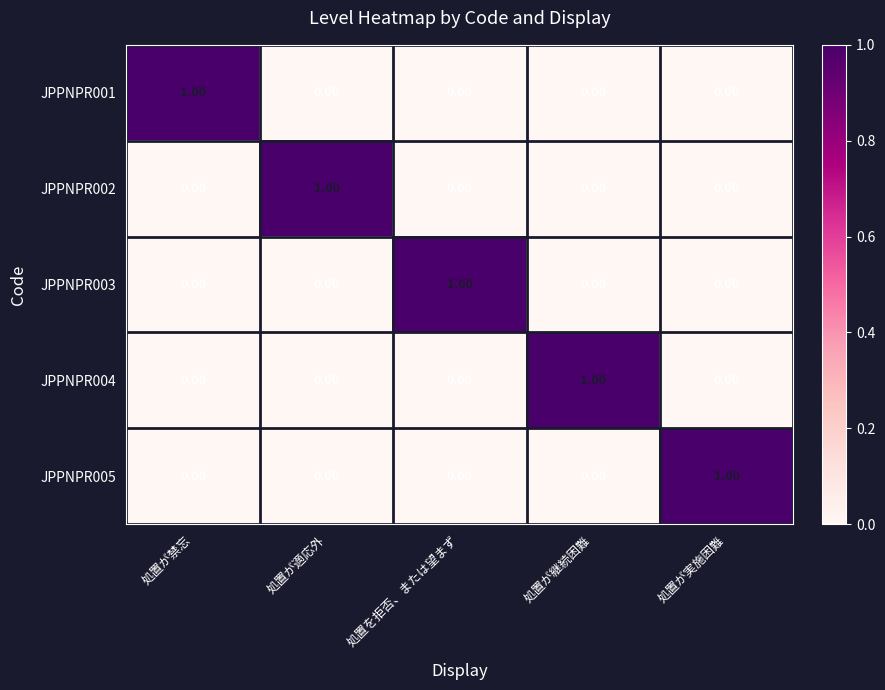

At how many categories does at least one series exceed 0?

5